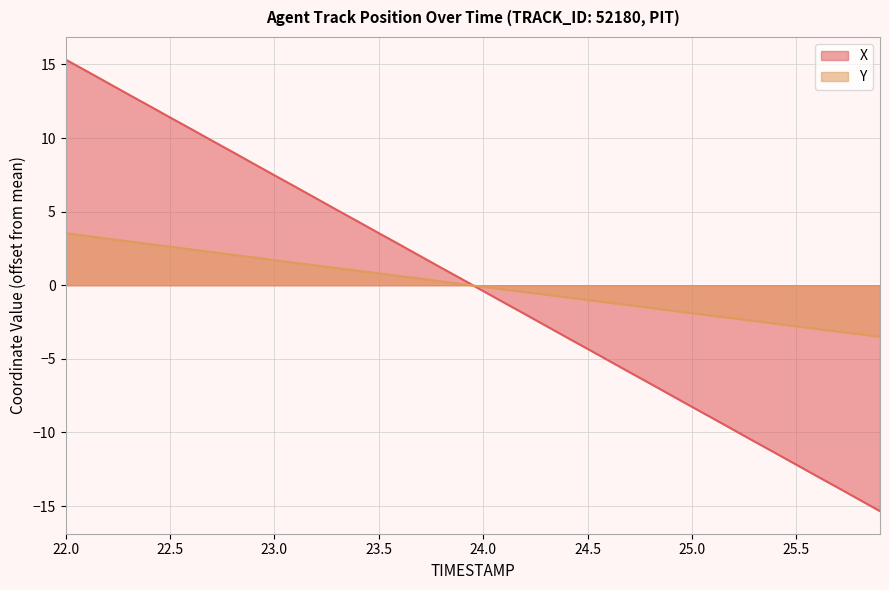

Which series has the largest range (max minus min)?

X